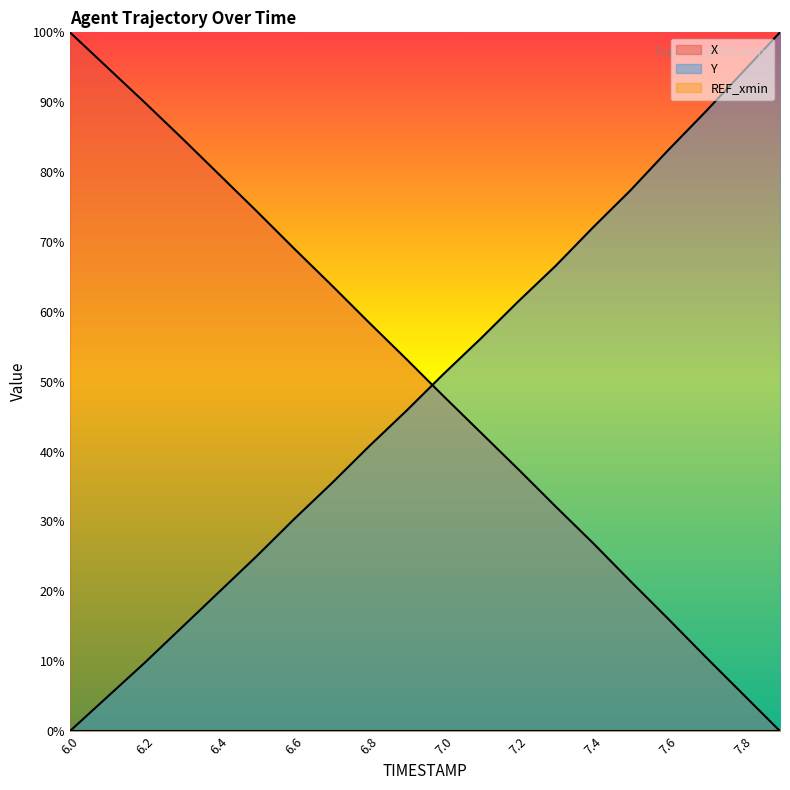

Reading left to right, extract all data points from this chart.

X: 6.0=100.0	6.1=95.0	6.2=90.0	6.3=84.8	6.4=79.6	6.5=74.4	6.6=69.1	6.7=63.8	6.8=58.5	6.9=53.3	7.0=47.9	7.1=42.7	7.2=37.5	7.3=32.1	7.4=26.9	7.5=21.5	7.6=16.1	7.7=10.7	7.8=5.3	7.9=0.0
Y: 6.0=0.0	6.1=4.9	6.2=9.8	6.3=14.9	6.4=20.0	6.5=25.1	6.6=30.3	6.7=35.4	6.8=40.7	6.9=45.8	7.0=51.1	7.1=56.2	7.2=61.5	7.3=66.6	7.4=72.1	7.5=77.4	7.6=83.1	7.7=88.6	7.8=94.3	7.9=100.0